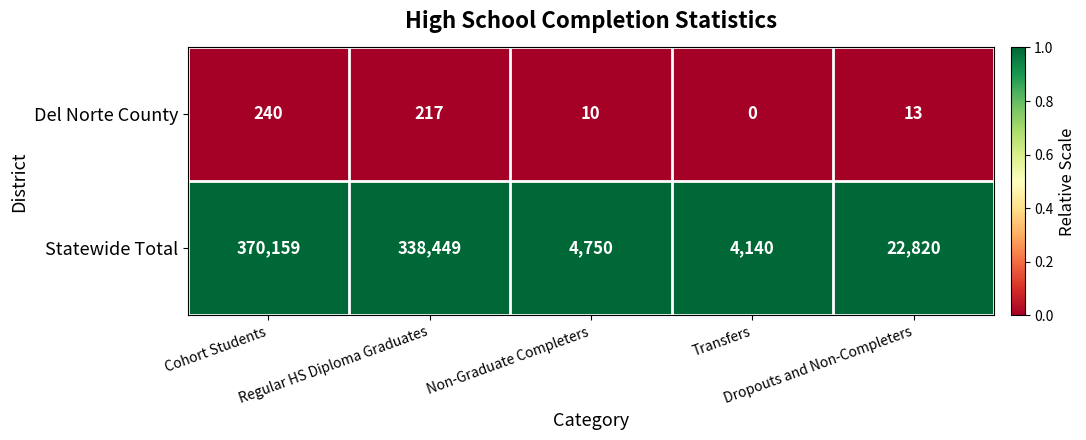

Which series has the widest spread of values?

Statewide Total